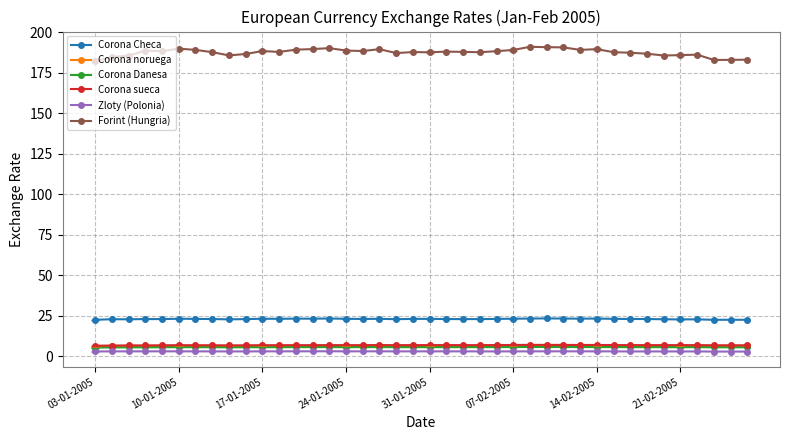

True or false: Corona Checa and Corona Danesa intersect in this chart.

False